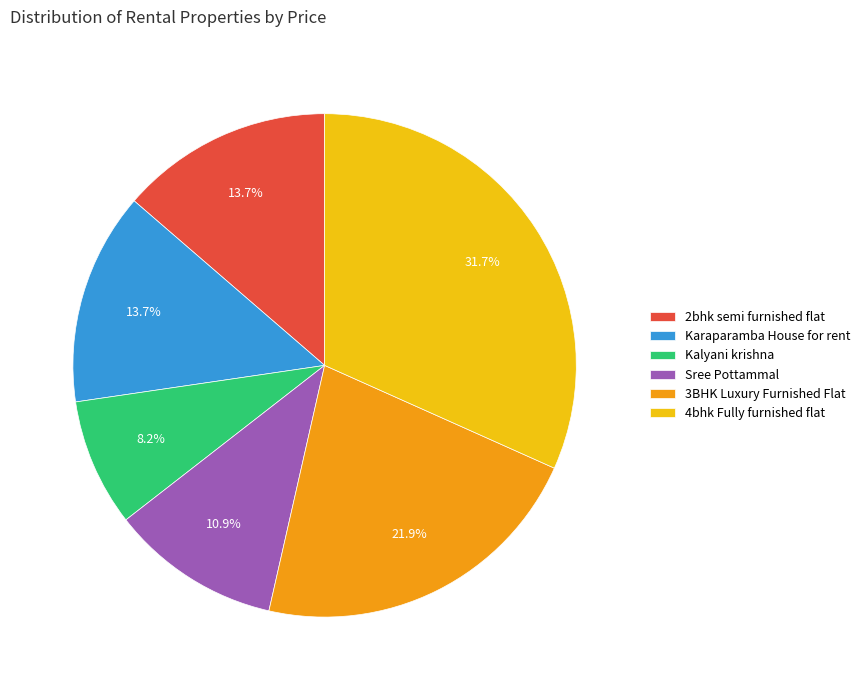

What portion of the pie excludes Karaparamba House for rent?

86.3%